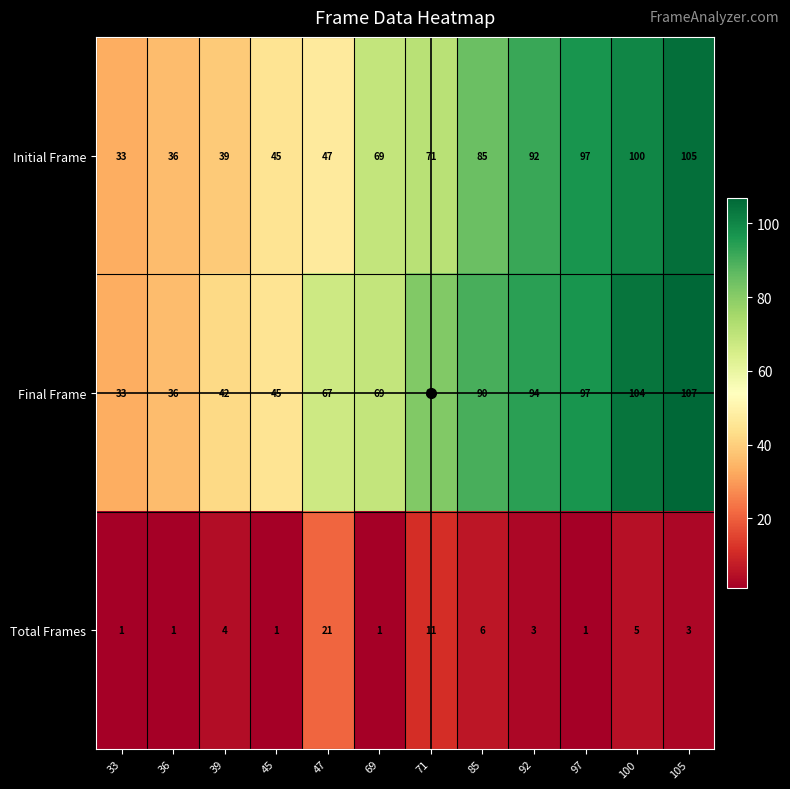

What is the difference between the Final Frame values at 71 and 85?

9